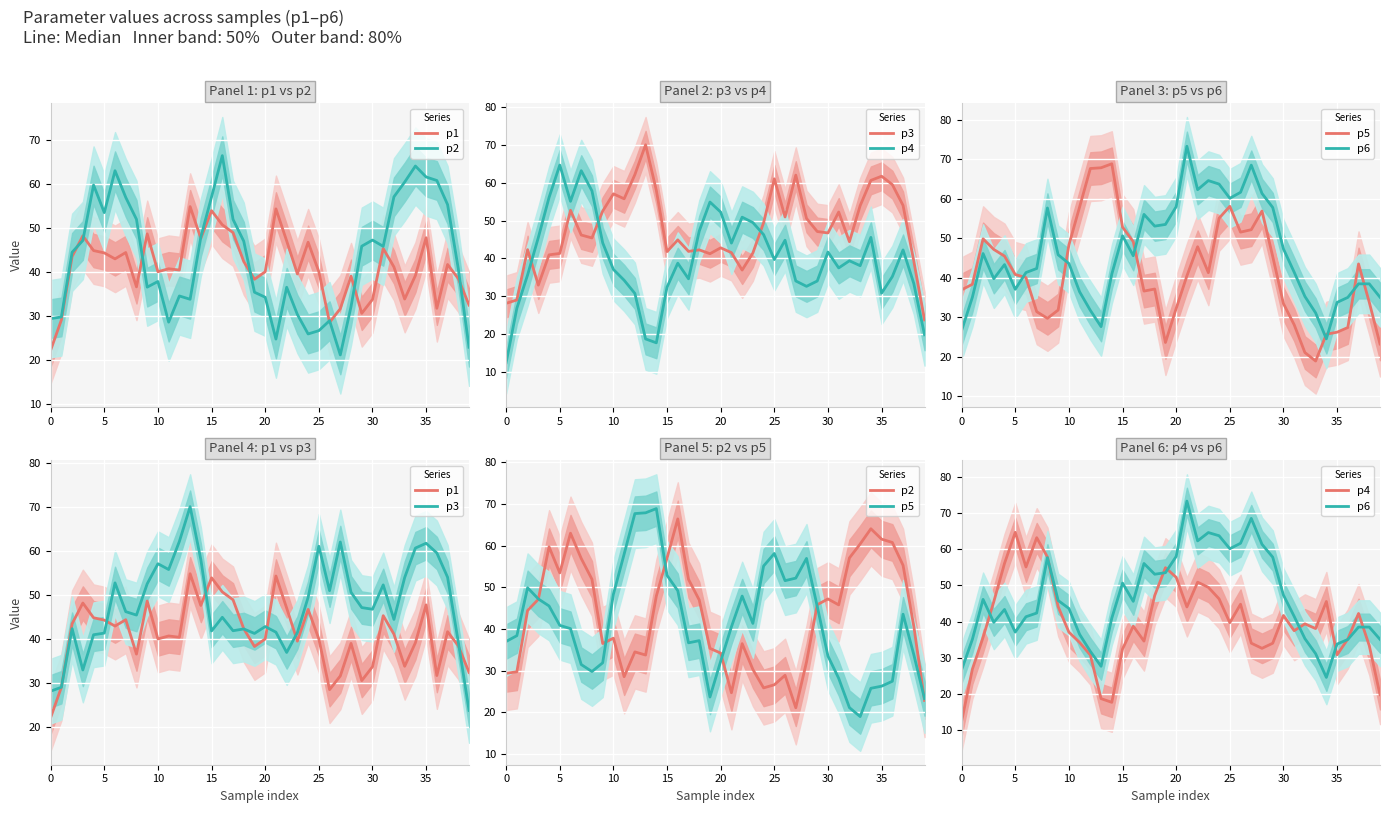

What is the sum of all p2 values?

1732.8